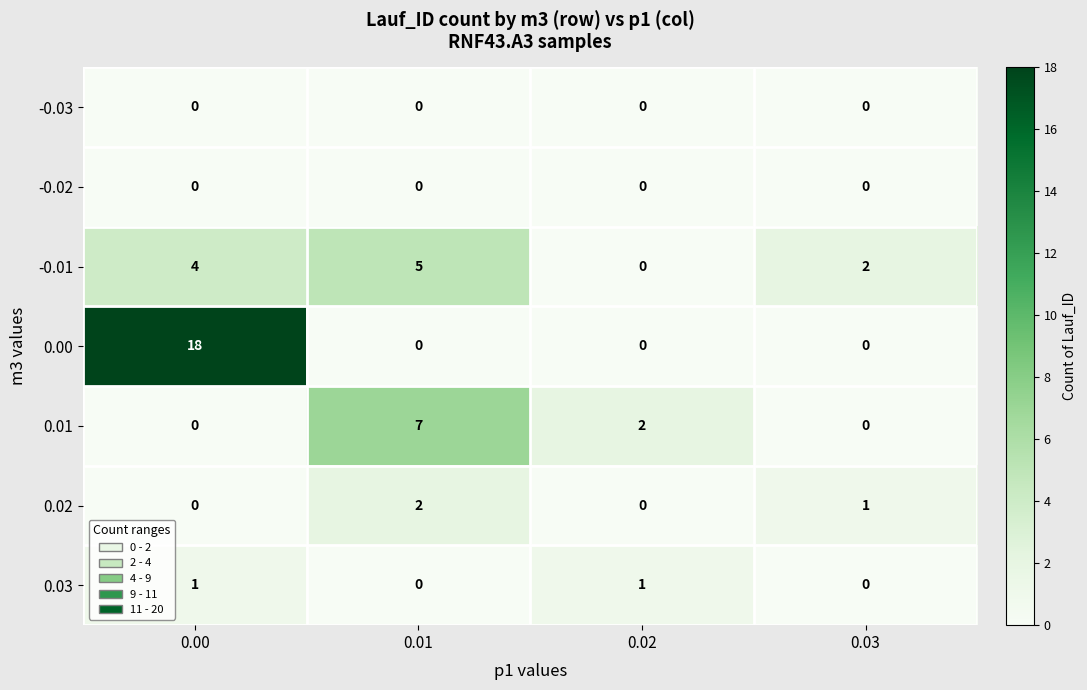

Between 0.00 and 0.01, which series saw the biggest shift?

0.00